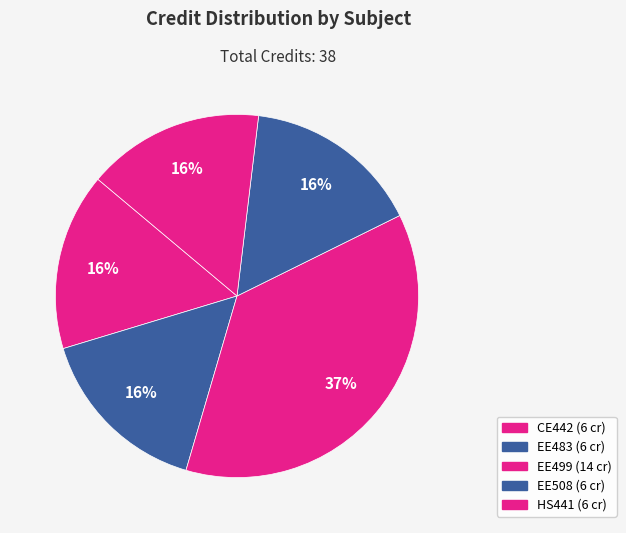

Count the number of slices in the pie.

5